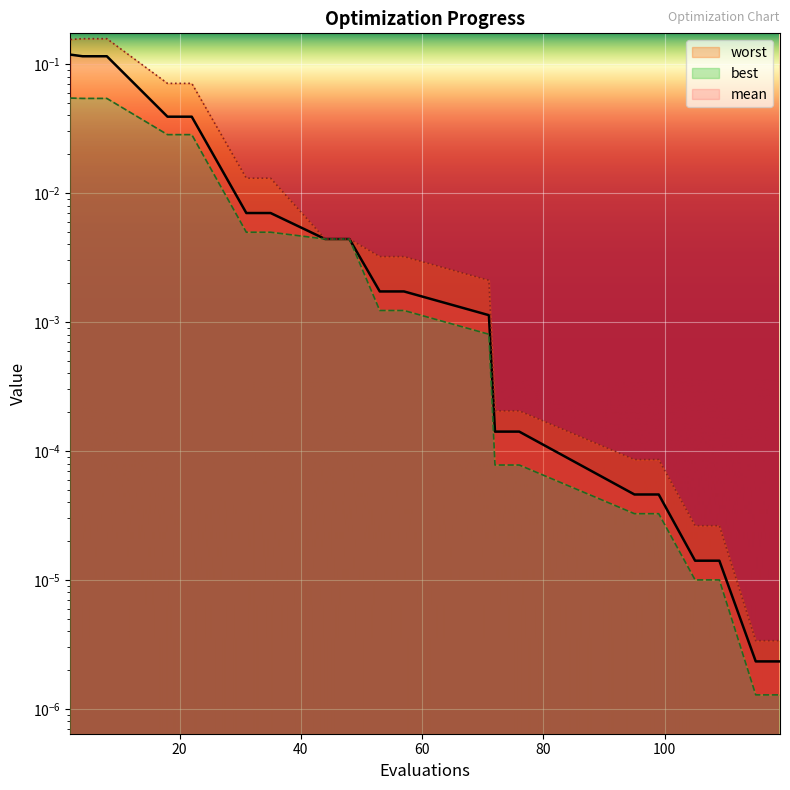

List the series in order of their peak value, lowest first.

best, mean, worst